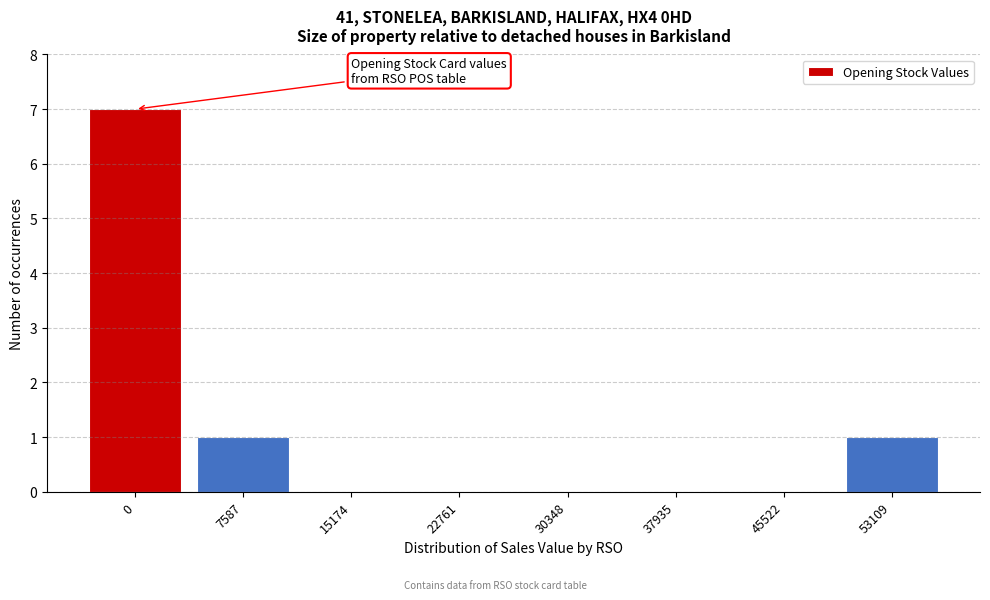

Reading right to left, list all the values displayed in this chart.

53109=1	45522=0	37935=0	30348=0	22761=0	15174=0	7587=1	0=7